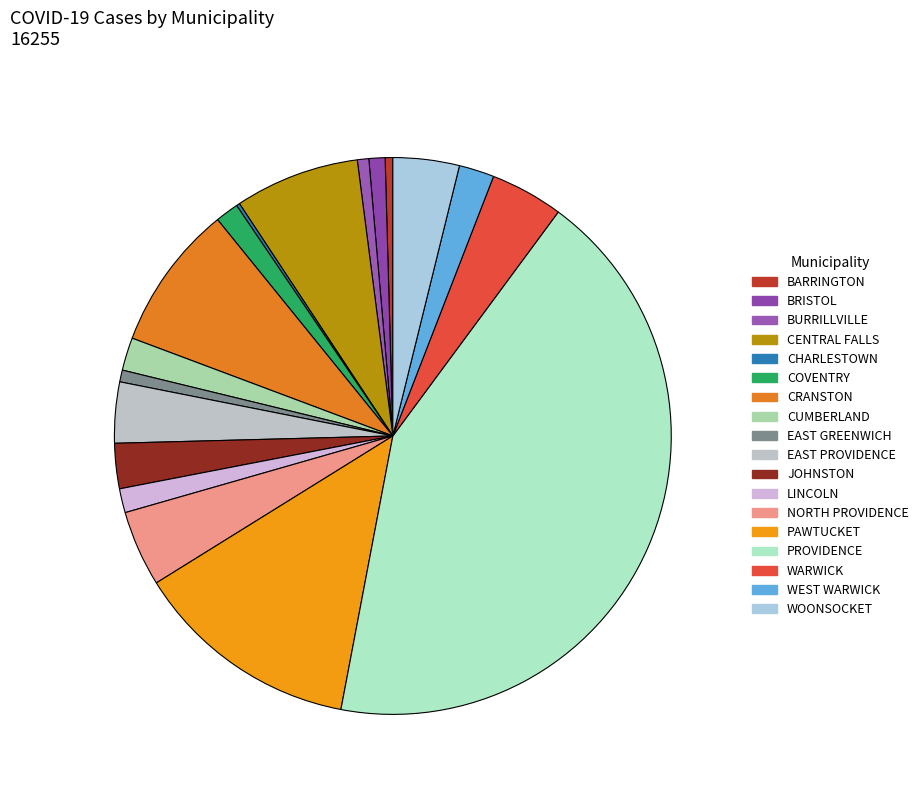

Count the number of slices in the pie.

18